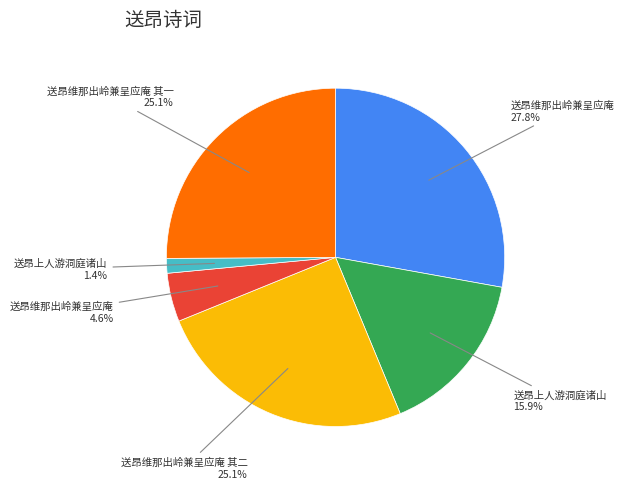

Is there a majority slice in this chart?

No